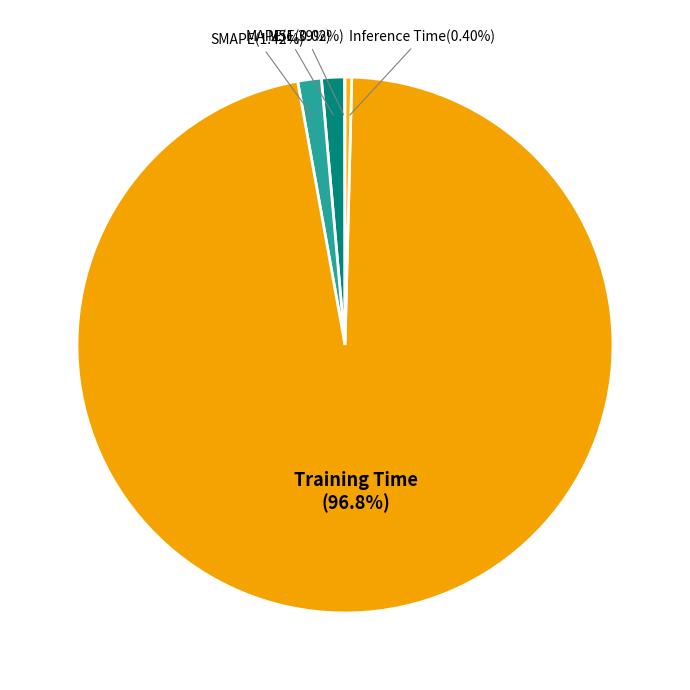

How many slices are in this pie chart?

5